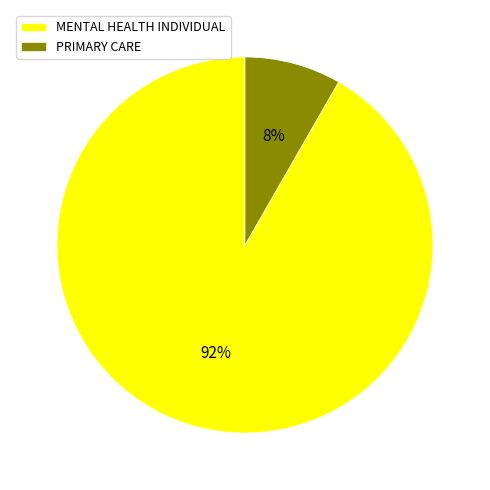

What is the largest slice in the pie chart?

MENTAL HEALTH INDIVIDUAL